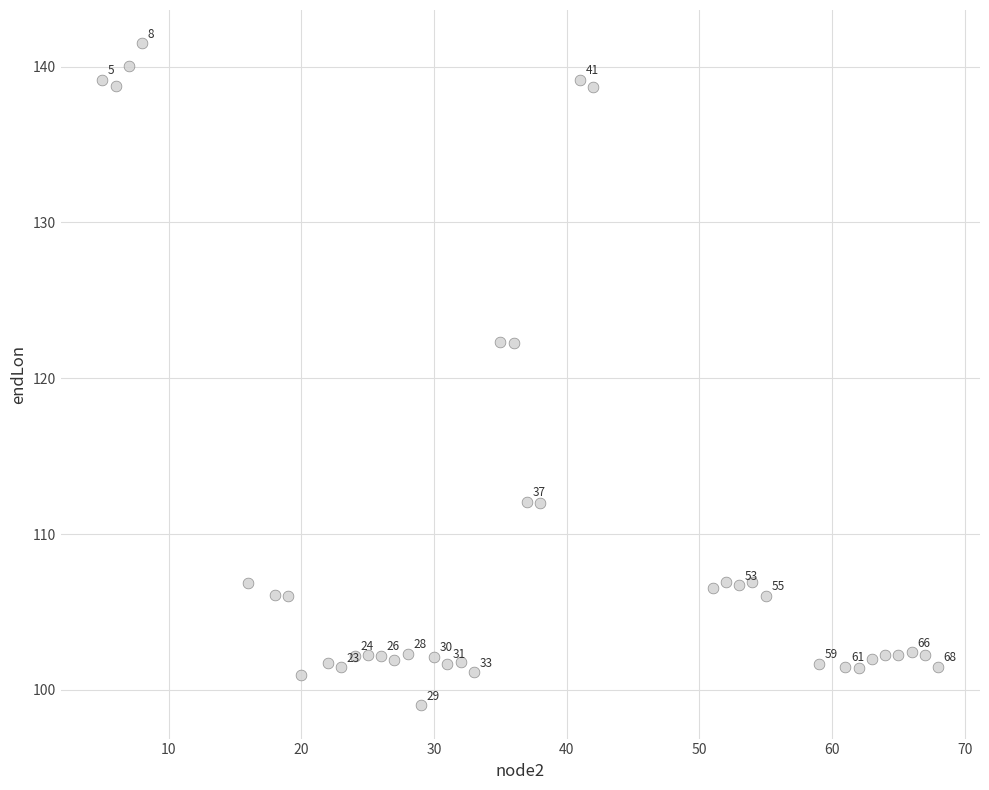

What is the range of Y values (max minus min)?

42.5